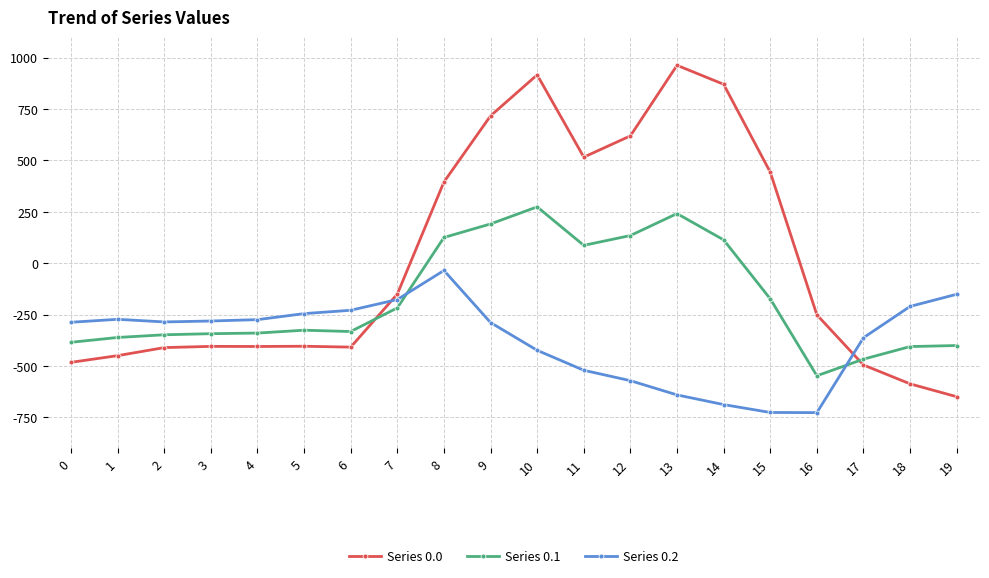

What are all the series names shown in the legend?

Series 0.0, Series 0.1, Series 0.2